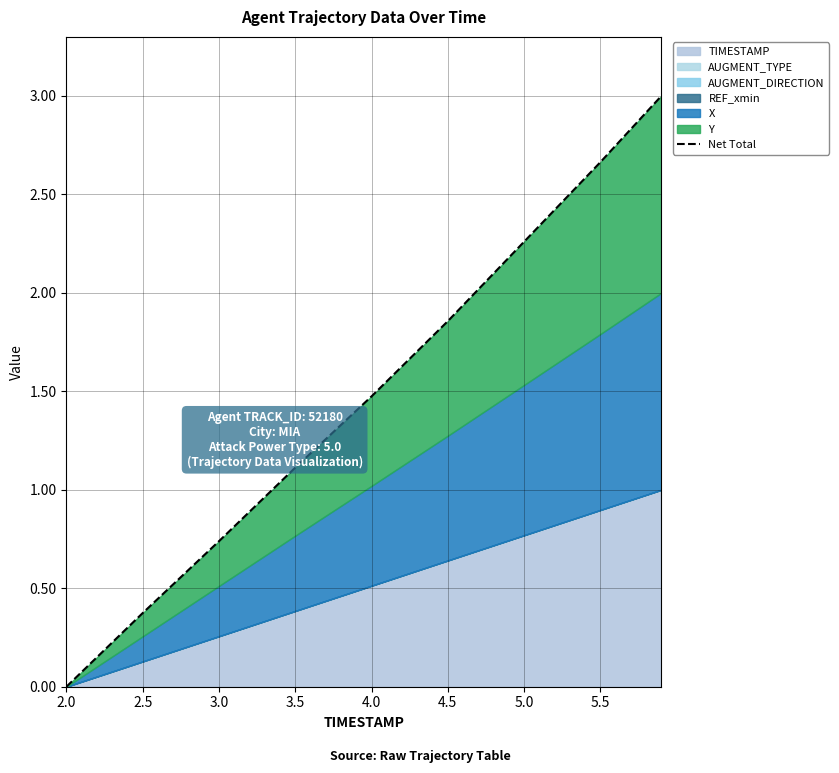

Reading right to left, extract all data points from this chart.

3.0	2.7	2.3	1.9	1.5	1.1	0.7	0.4	0.0